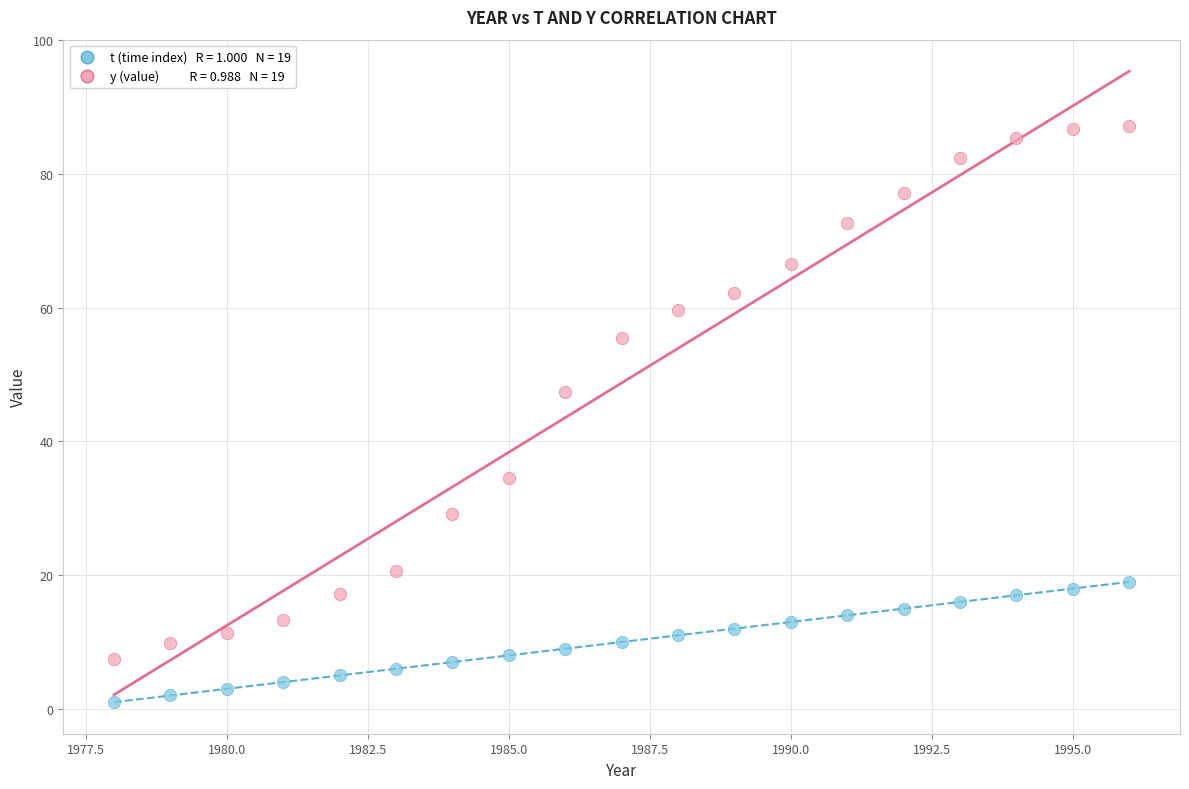

Across all data points, what is the range of Y values (max minus min)?

86.2